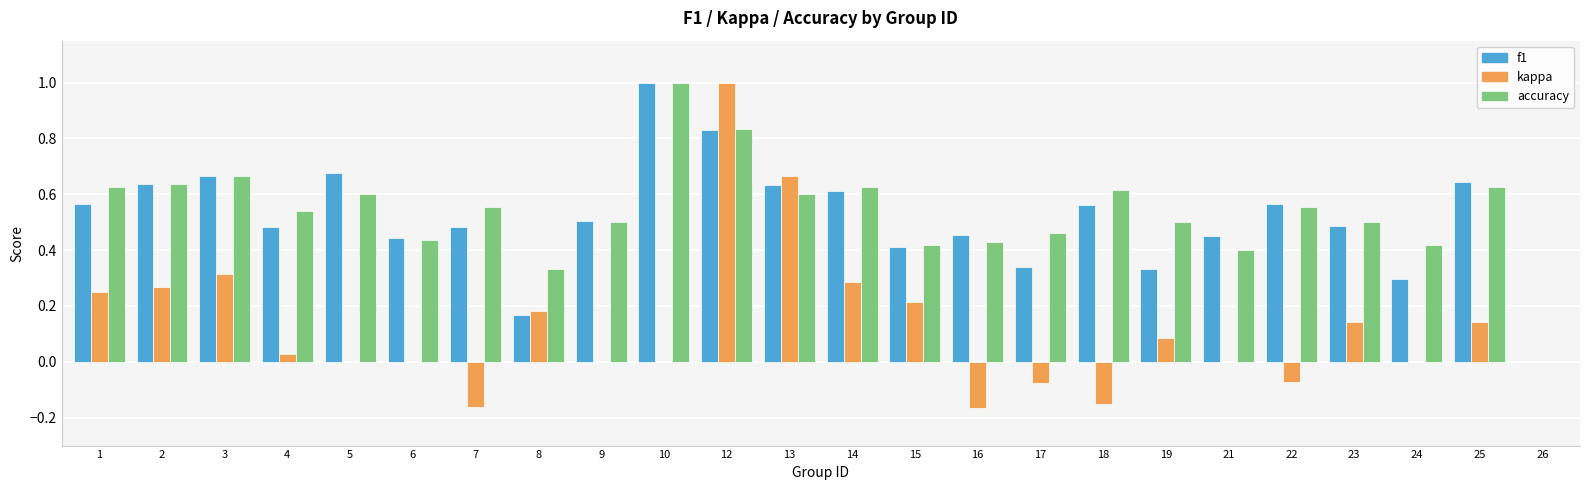

What is the sum of the accuracy values at 16 and 18?

1.0